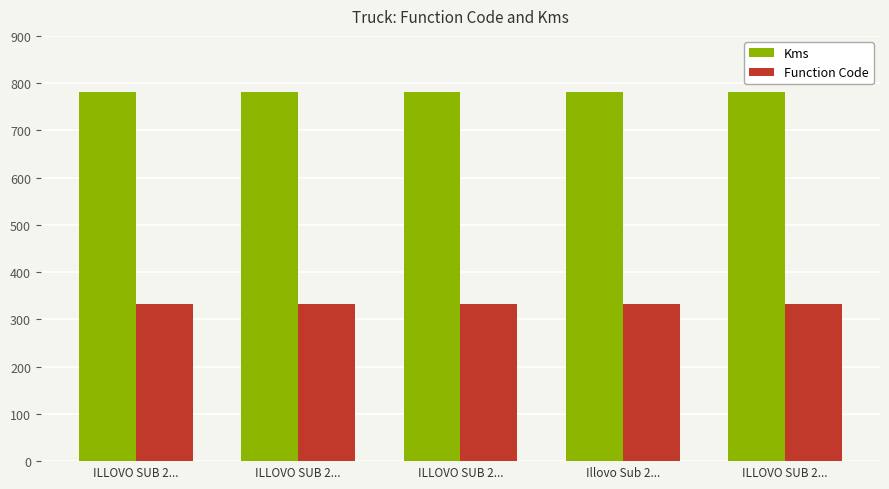

List the series in order of their peak value, highest first.

Kms, Function Code